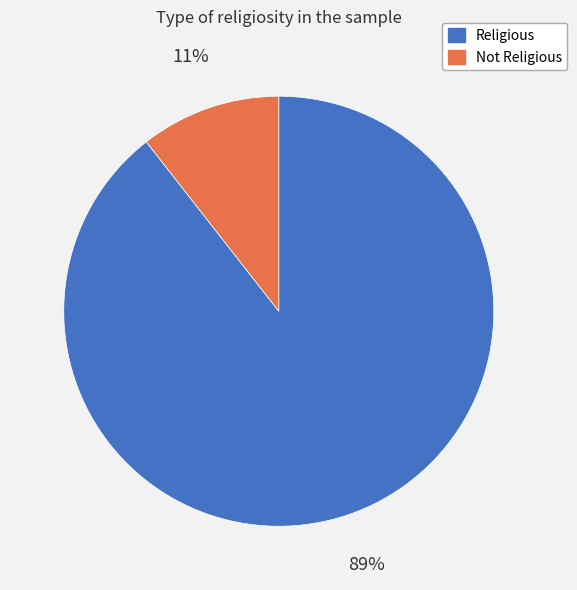

Is the sum of Not Religious and Religious greater than half?

Yes